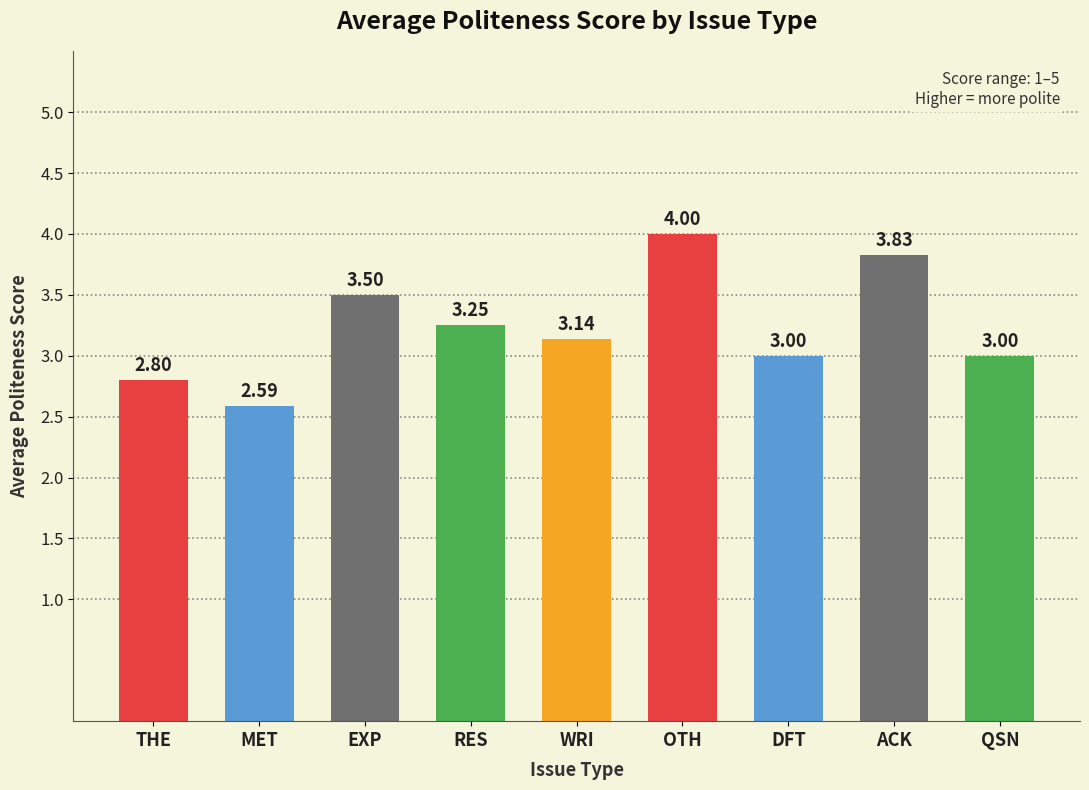

What is the smallest value displayed?

2.6